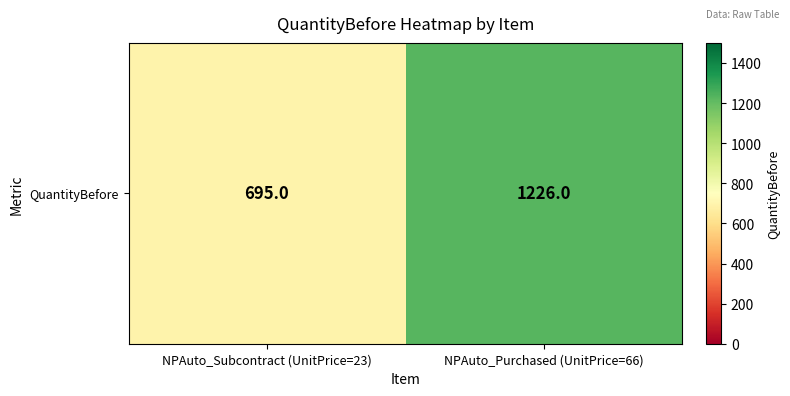

What is the sum of the values at NPAuto_Purchased (UnitPrice=66) and NPAuto_Subcontract (UnitPrice=23)?

1921